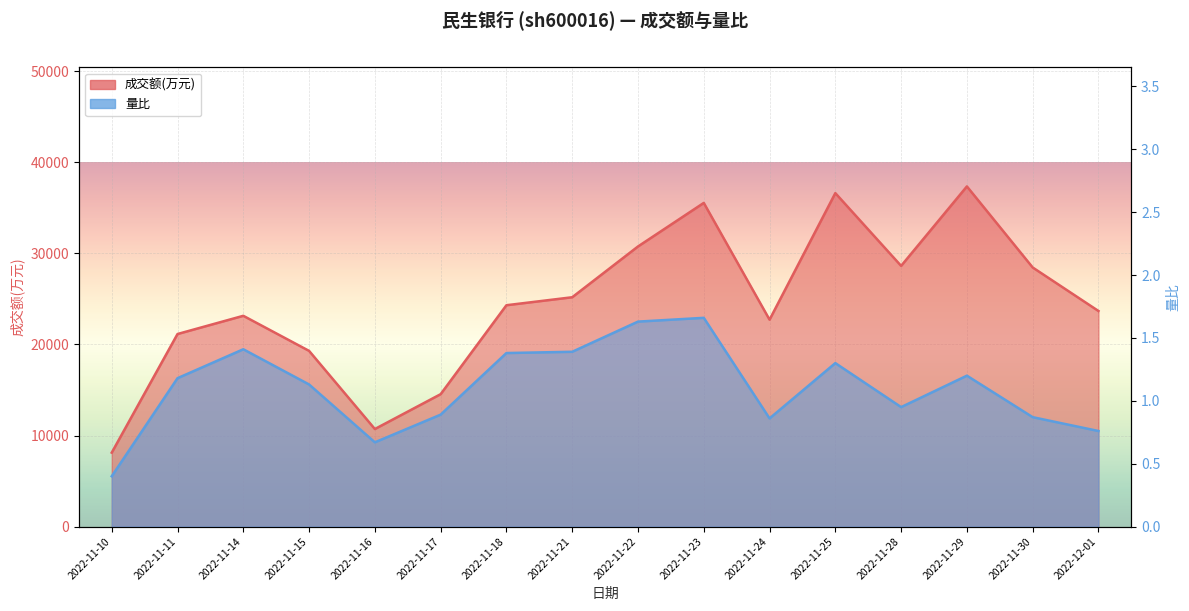

True or false: 量比 and 成交额(万元) cross at least once.

False